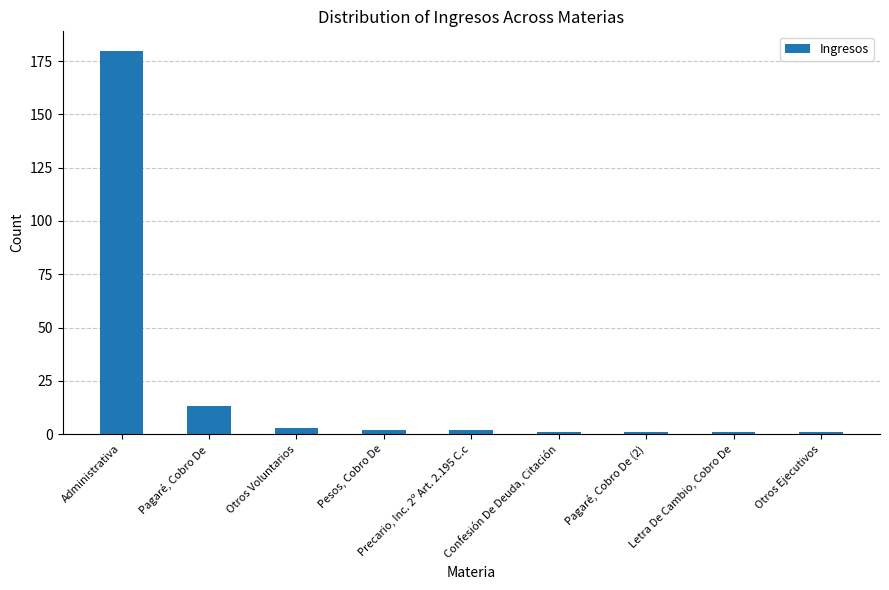

True or false: the data shows 13 at Pagaré, Cobro De.

True